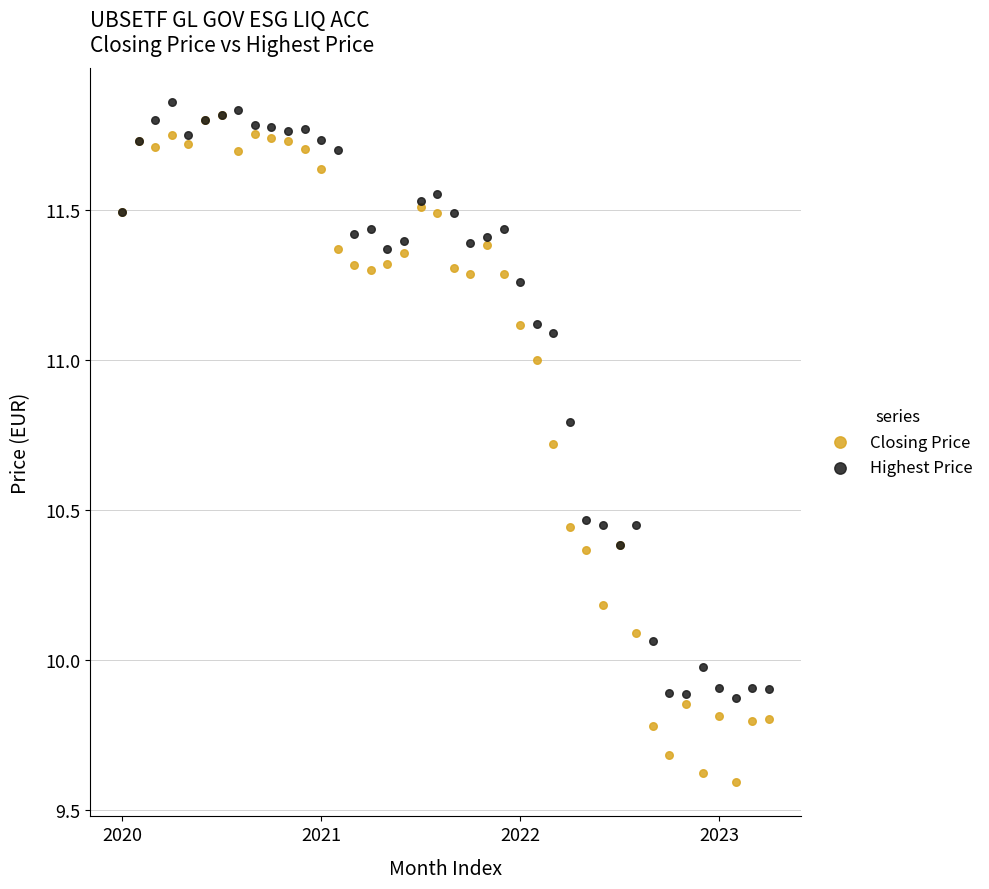

What are all the series names shown in the legend?

Closing Price, Highest Price